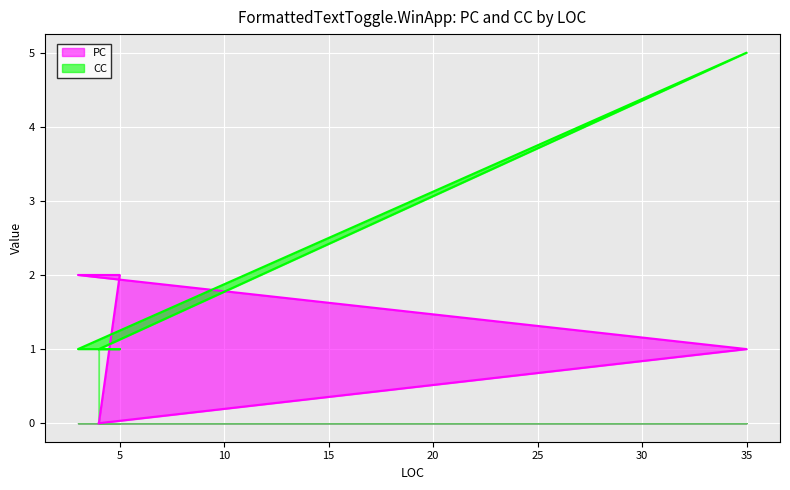

True or false: CC and PC intersect in this chart.

True